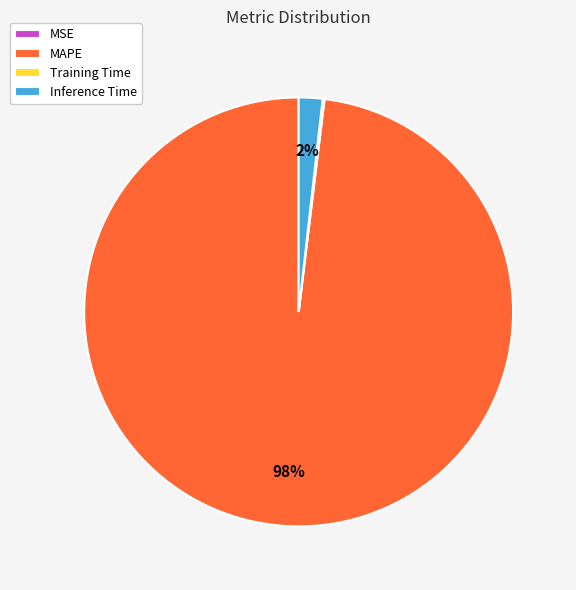

To the nearest percent, what is the difference between the largest and smallest slice percentages?

98%